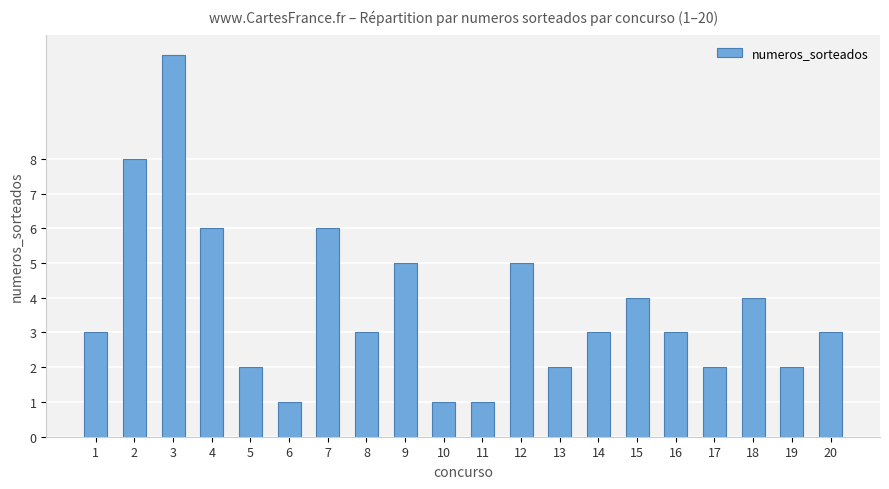

What is the greatest value displayed?

11